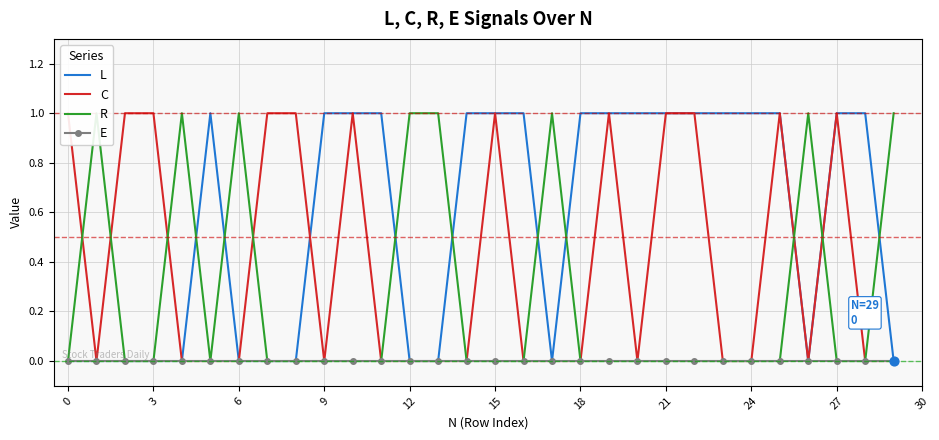

Which series has the largest total across all categories?

L